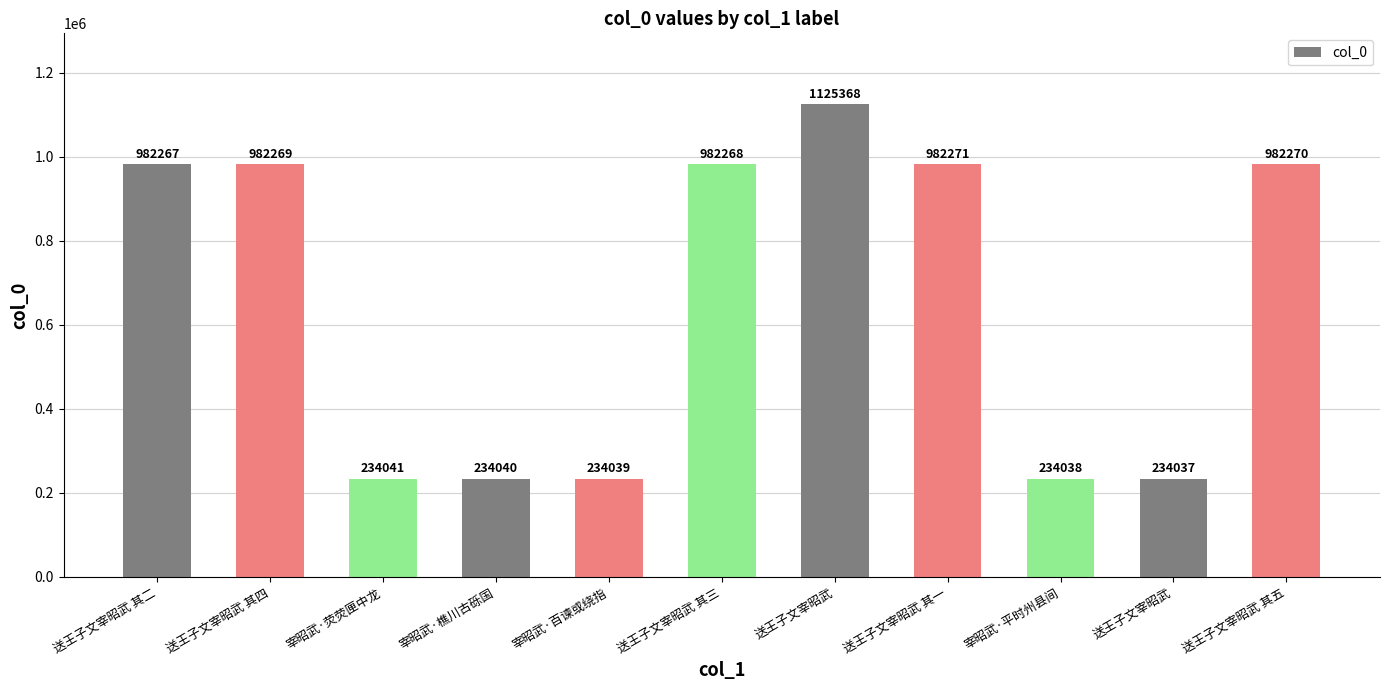

How many bars are there in total?

11